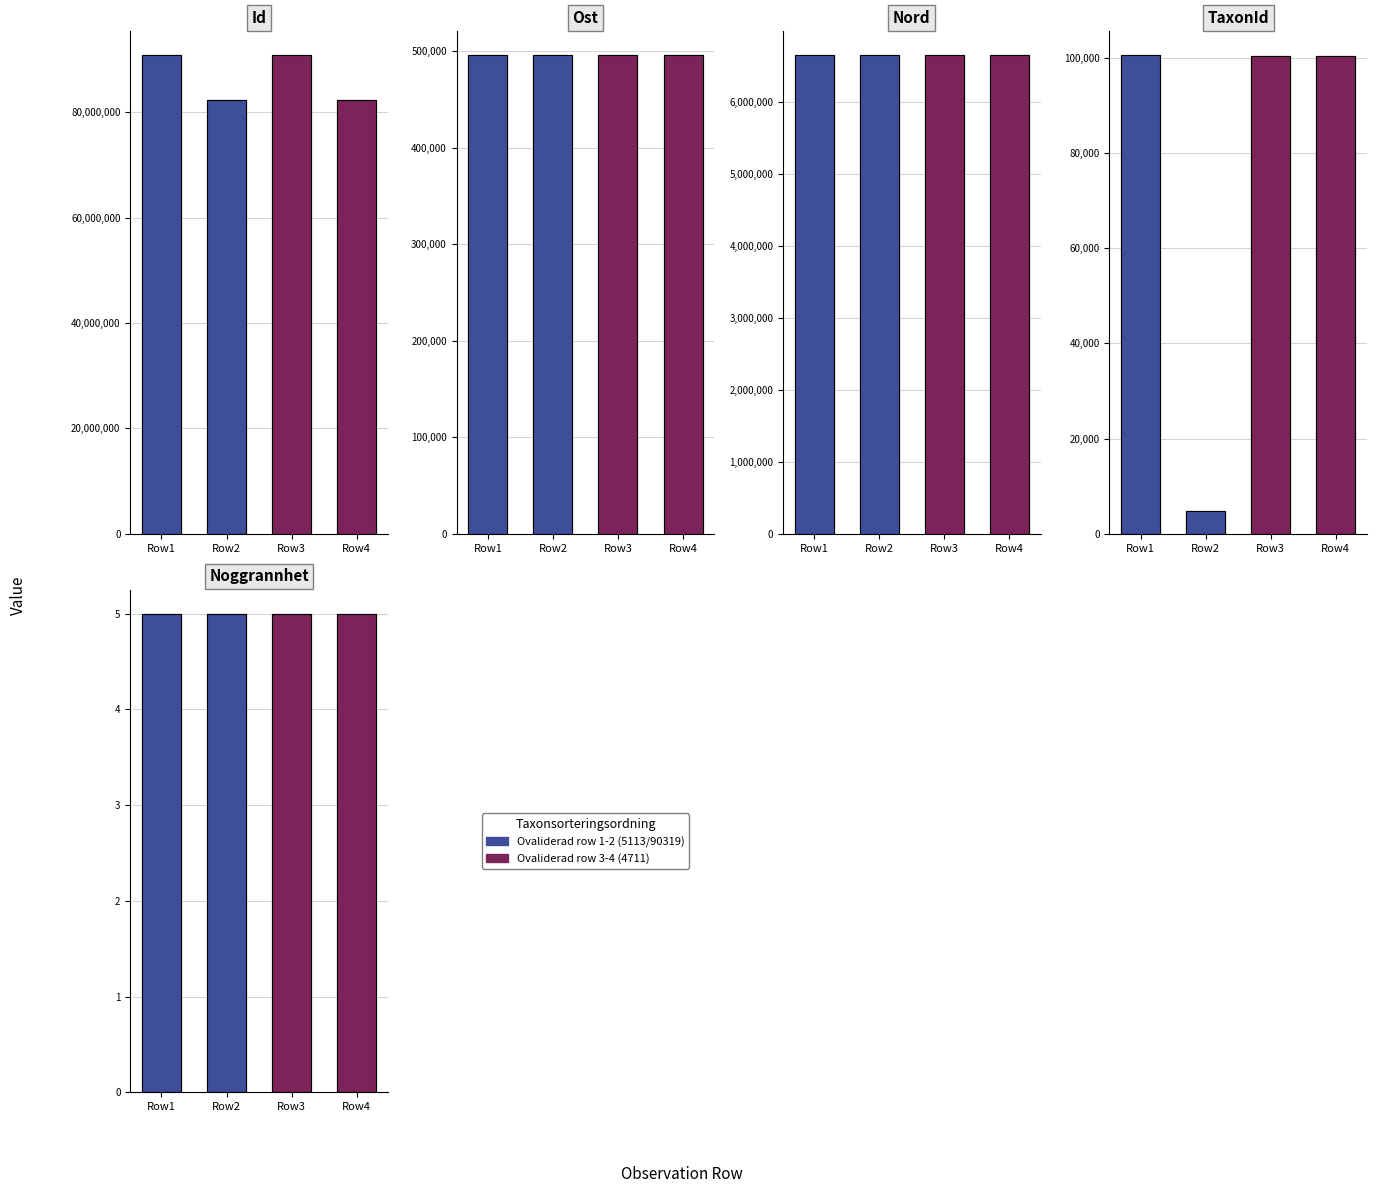

Between Row3 and Row1, which is larger?

Row1